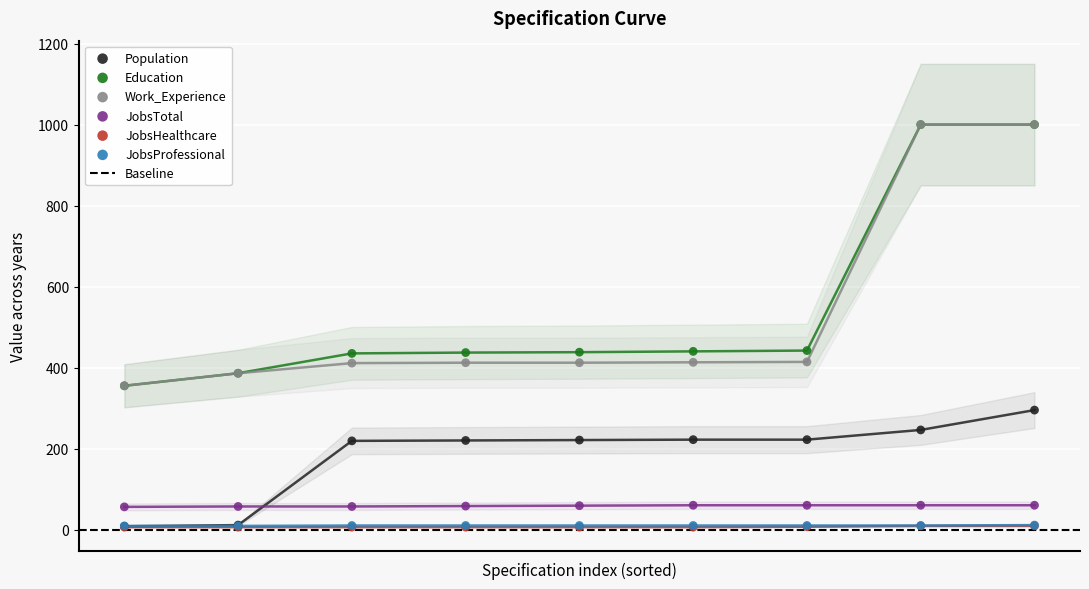

What are all the series names shown in the legend?

Population, Education, Work_Experience, JobsTotal, JobsHealthcare, JobsProfessional